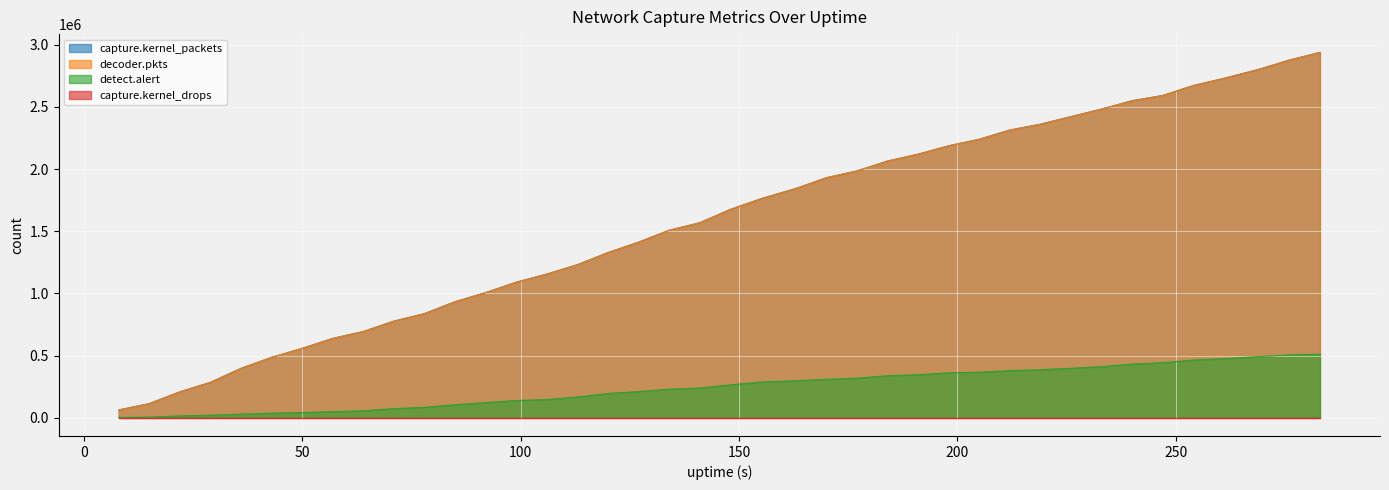

Count the number of categories in the chart.

40